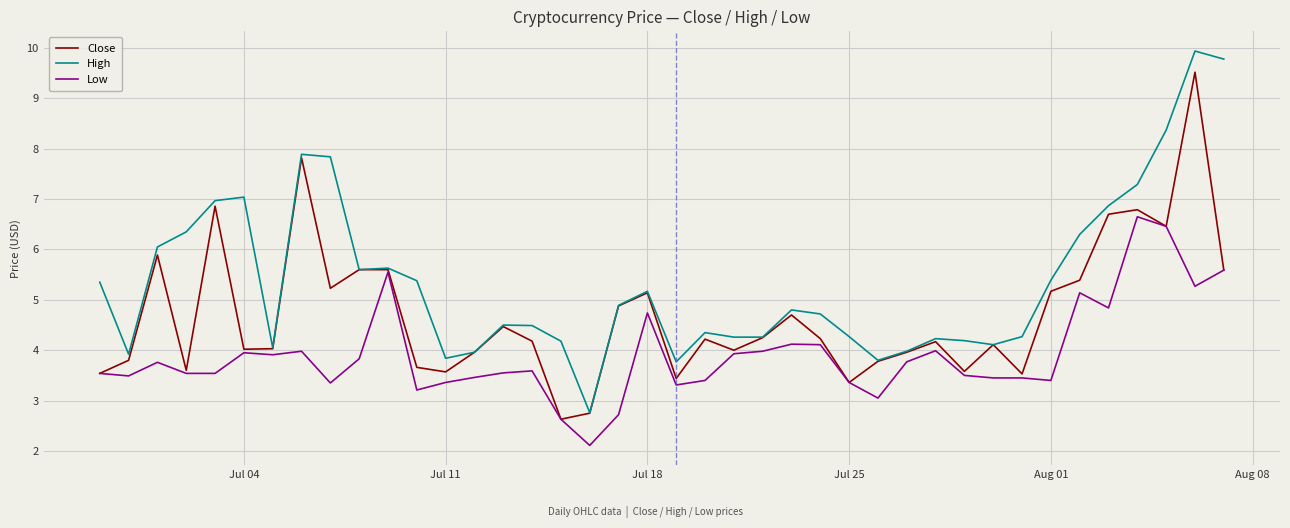

What is the minimum value for Close?

2.6